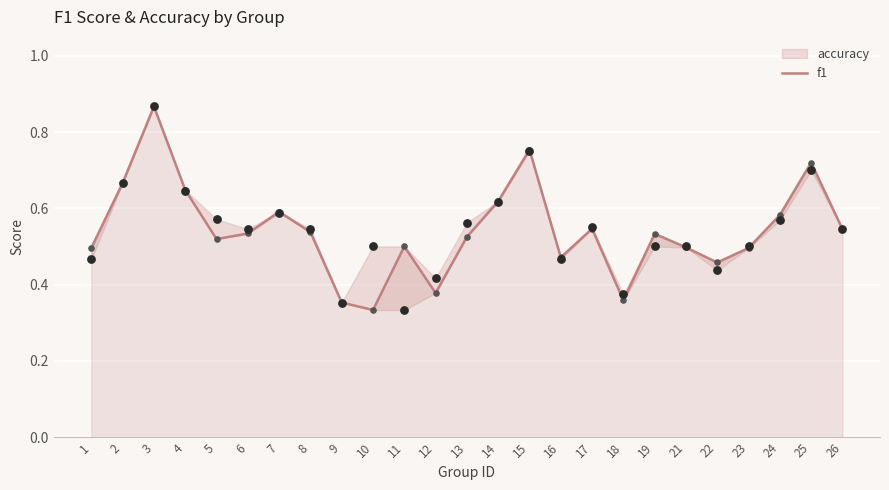

What is the change in value from 2 to 7?

-0.1